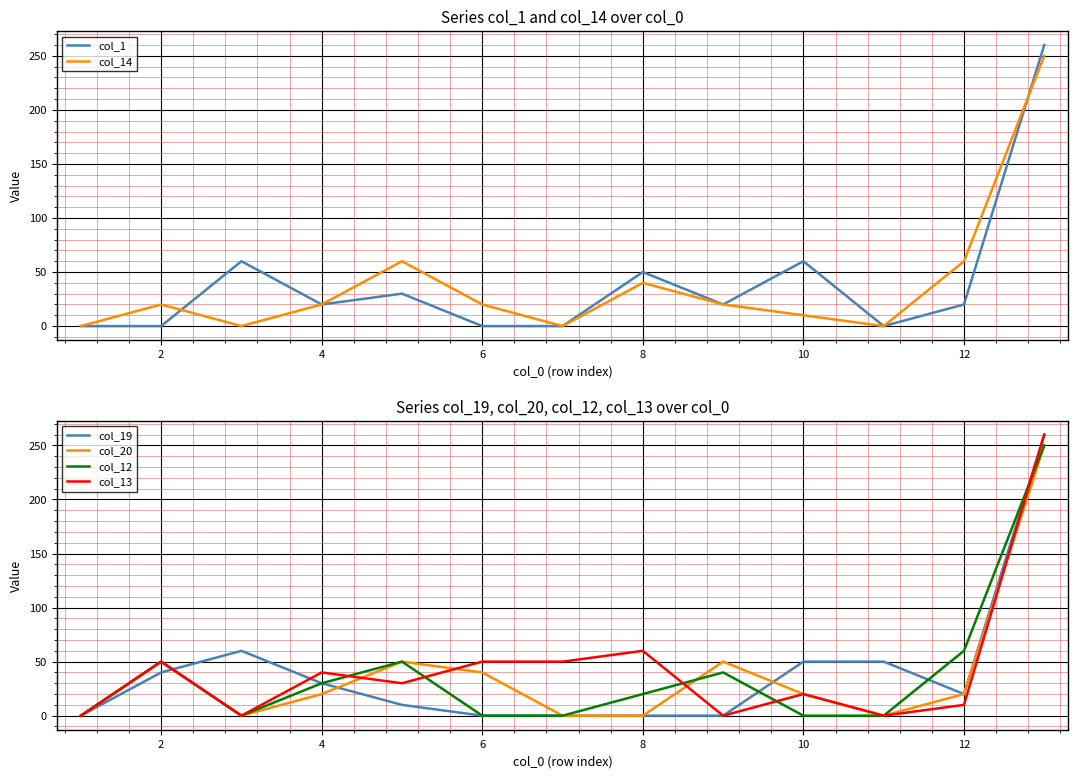

At which label is col_13 closest to 130?

8